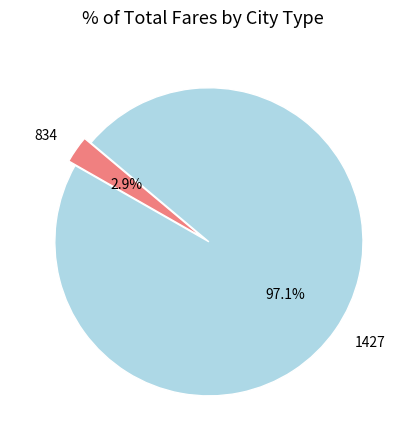

Is the sum of 1427 and 834 greater than half?

Yes